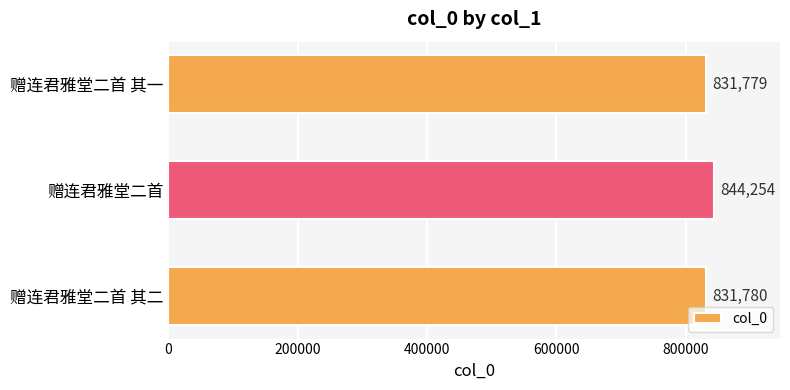

Approximately how many times larger is the value at 赠连君雅堂二首 其二 compared to 赠连君雅堂二首 其一?

1.0